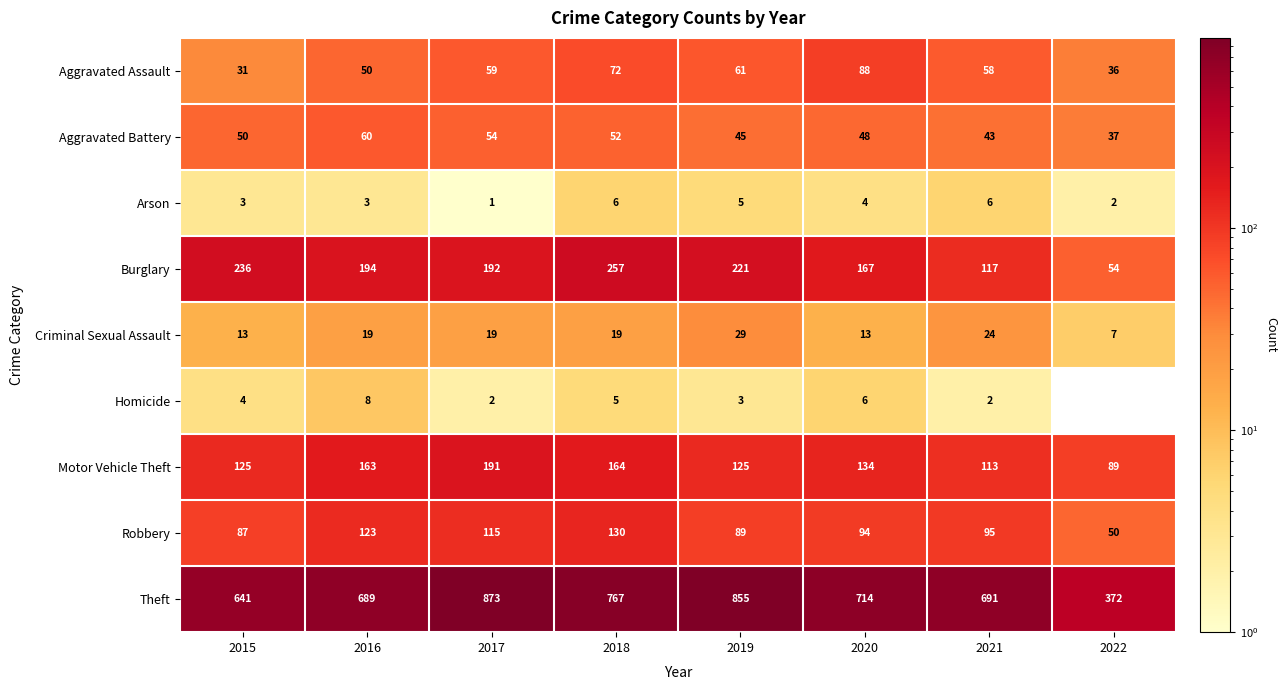

Which label corresponds to the largest value in the chart?

2017